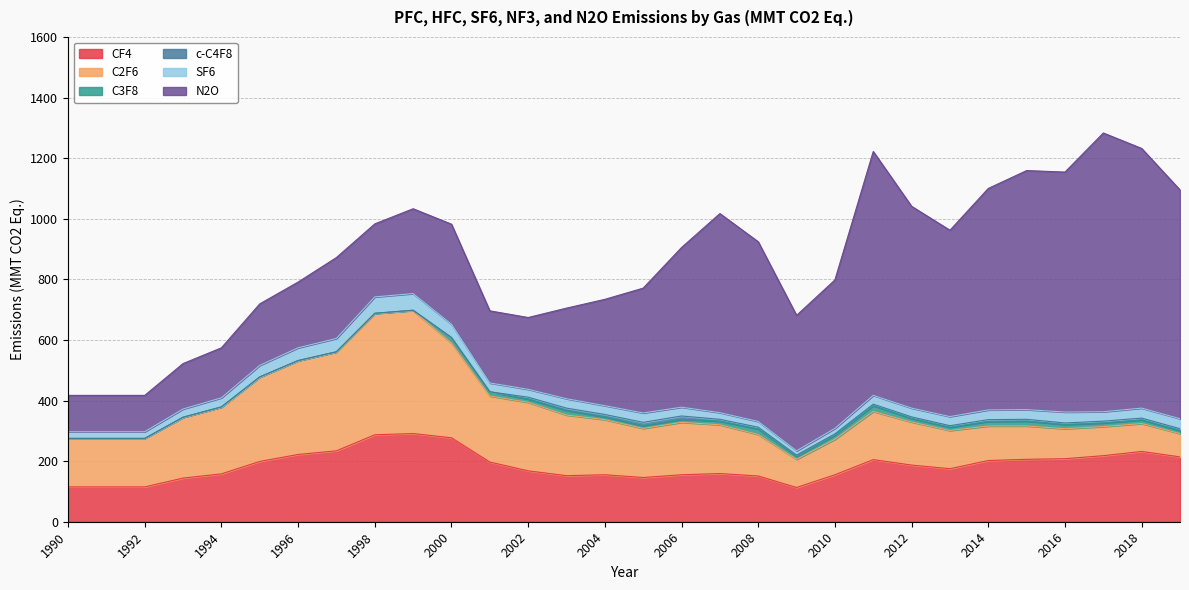

What is the value of the SF6 point at the 30th from the left?

33